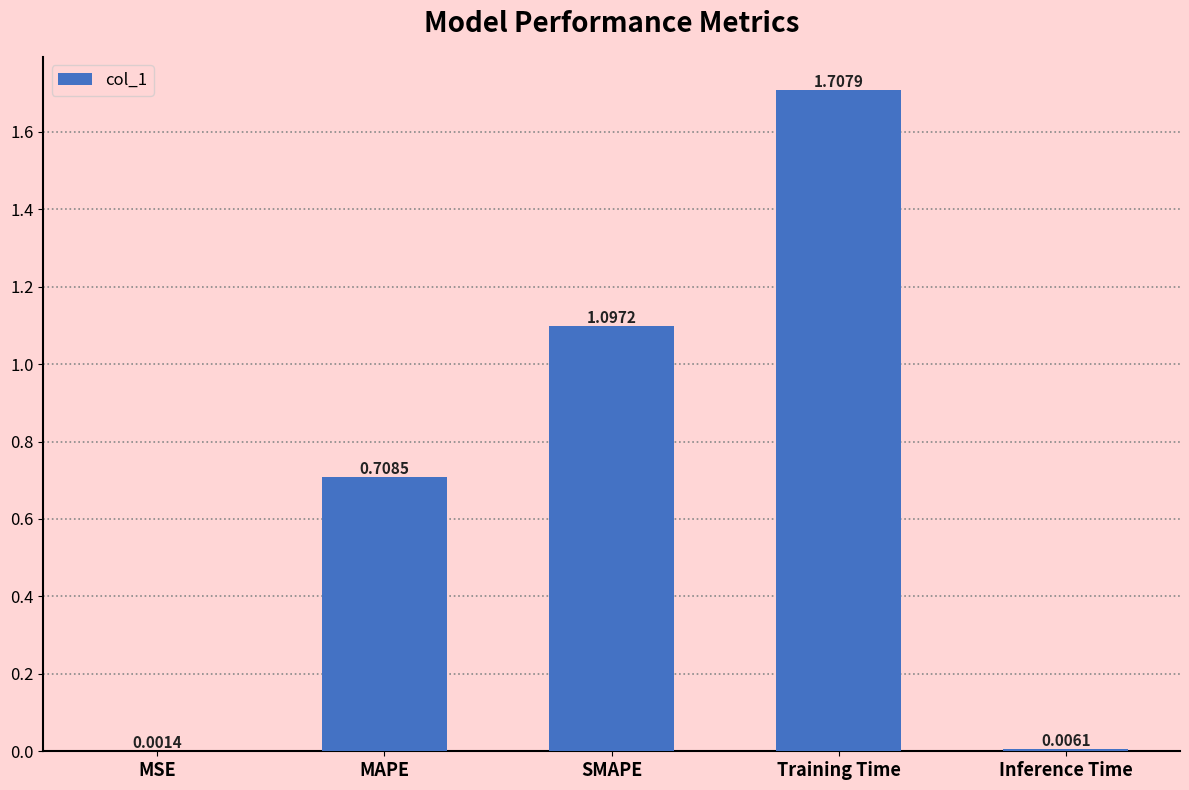

At which category does the chart reach its peak across all series?

Training Time